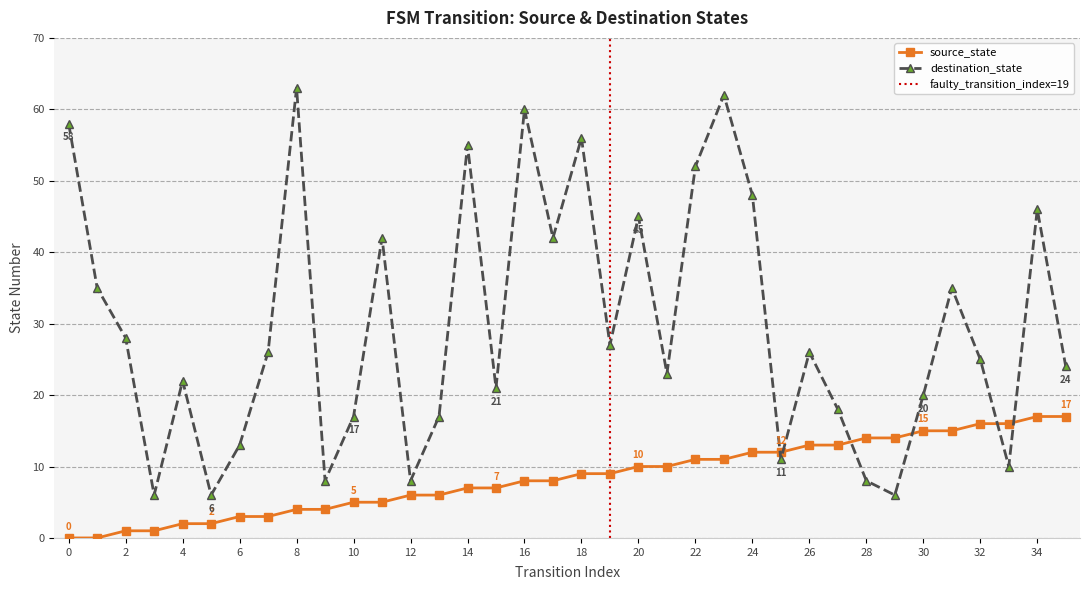

Does the chart have visible grid lines?

Yes